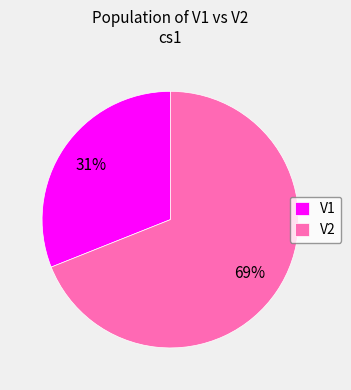

What percentage is the V2 slice, to the nearest percent?

69%